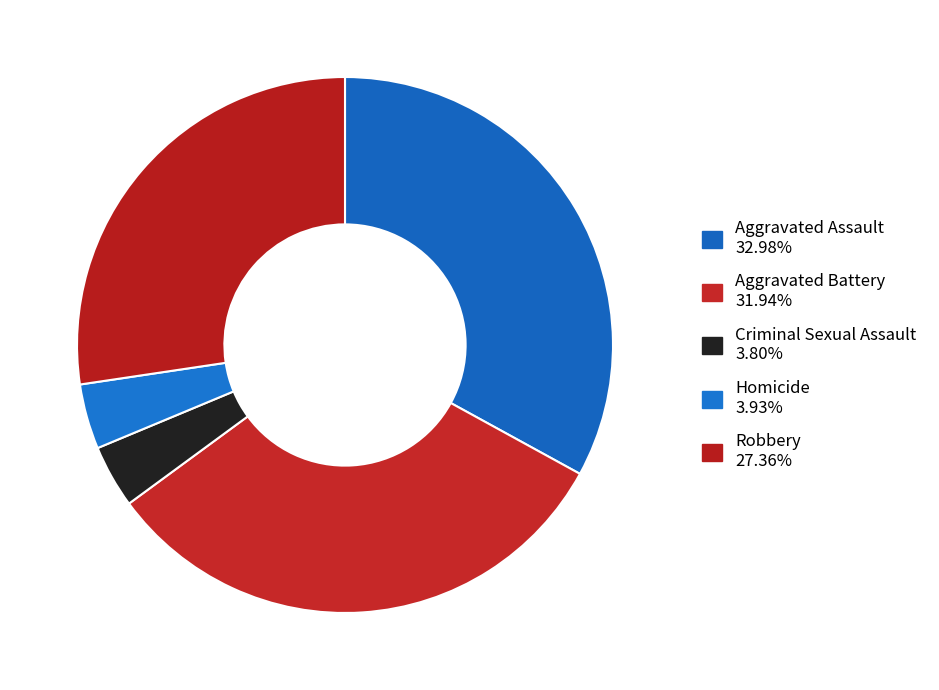

How many segments does this pie chart have?

5